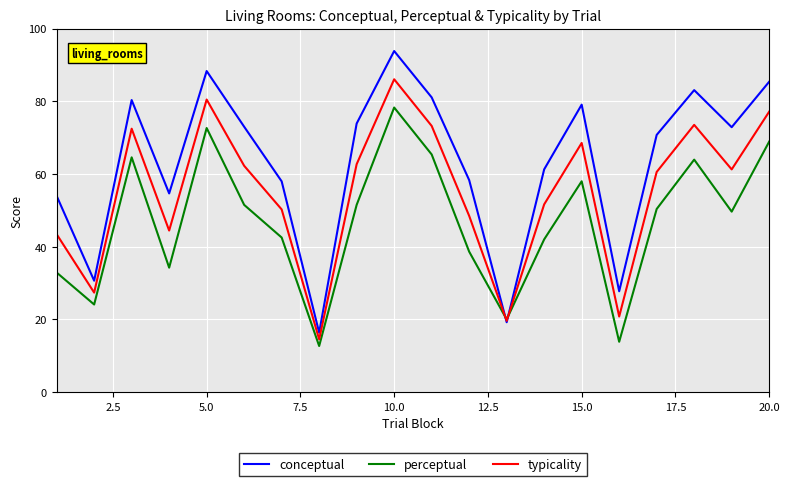

Which series has the largest total across all categories?

conceptual